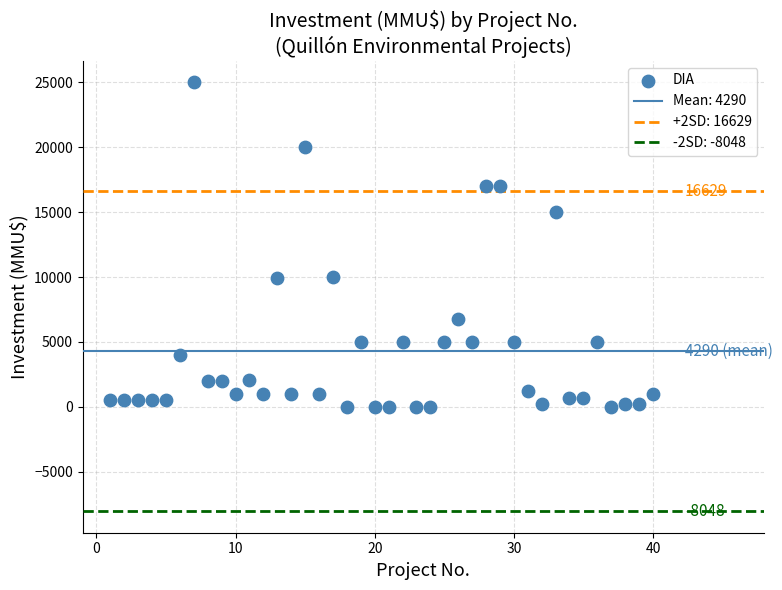

What is the range of X values (max minus min)?

39